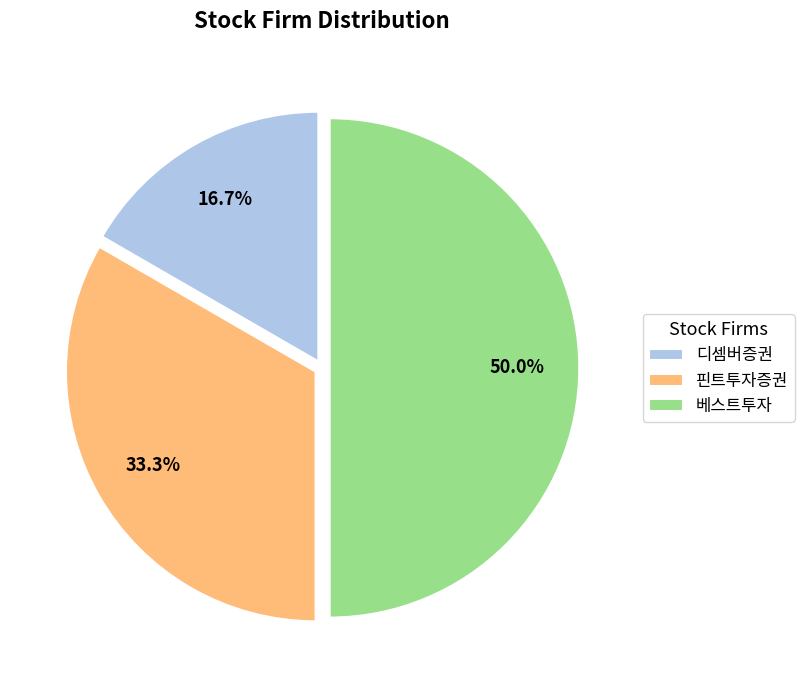

What is the ratio of the value at 핀트투자증권 to the value at 베스트투자?

0.7